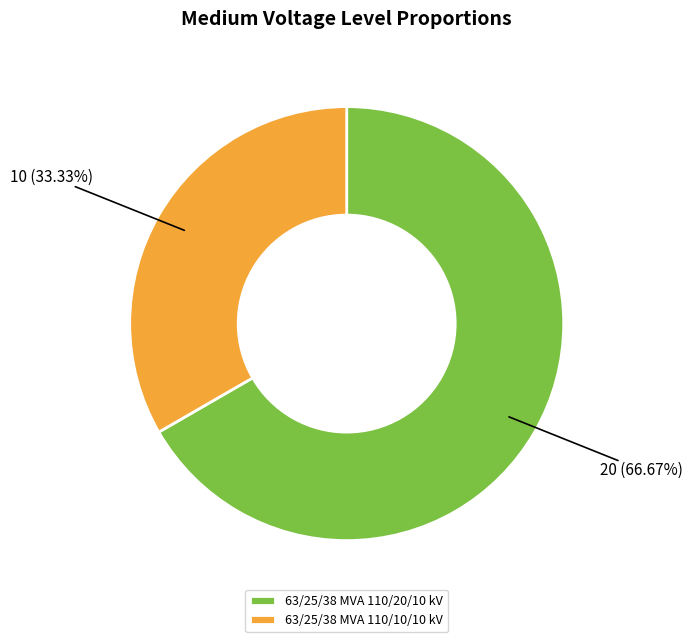

What percentage is the 63/25/38 MVA 110/20/10 kV slice, to the nearest percent?

67%